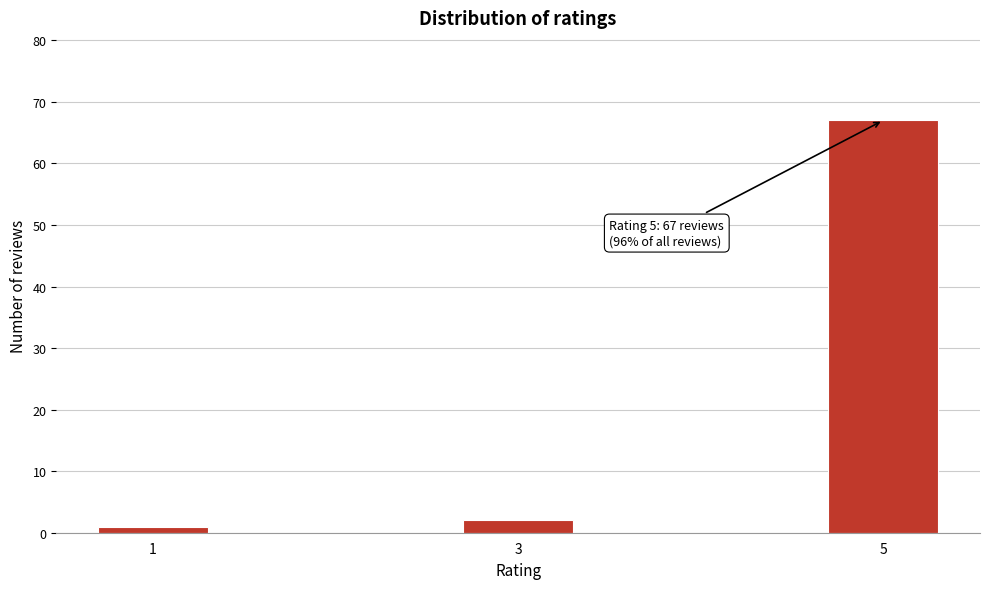

Reading left to right, transcribe all the data shown in this chart.

1=1	3=2	5=67